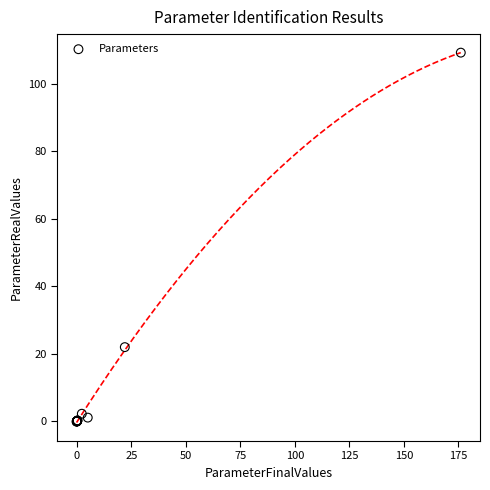

What Y value in the scatter plot is closest to 54?

21.9